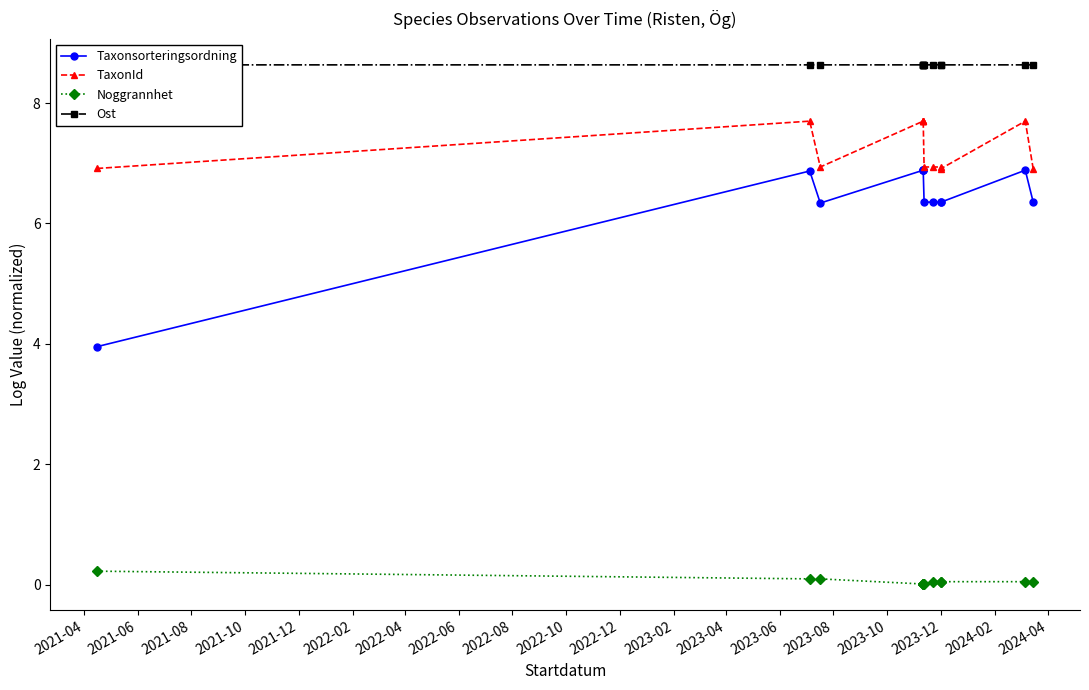

True or false: TaxonId and Ost intersect in this chart.

False